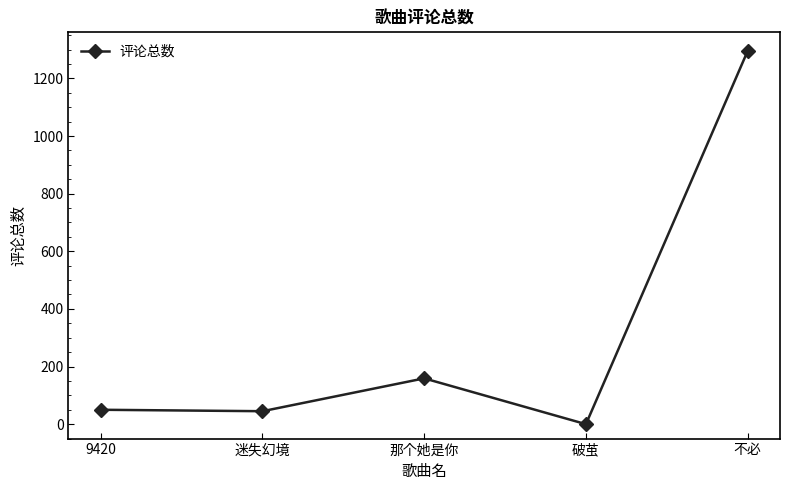

Which has a higher value, 破茧 or 迷失幻境?

迷失幻境